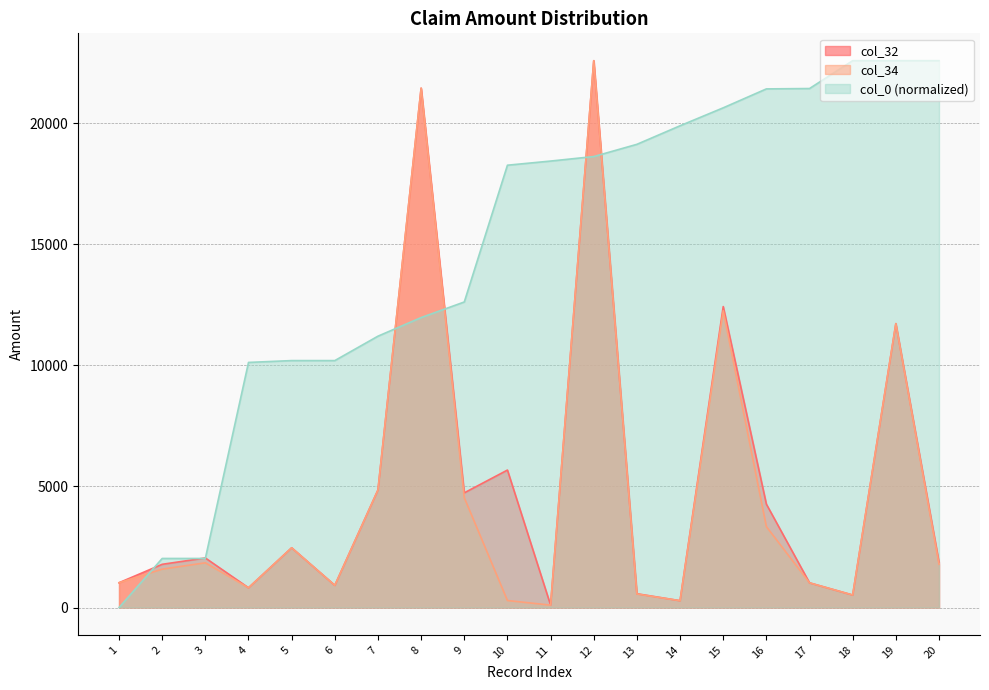

The col_0 series shows 6980.4 at 9. True or false?

False